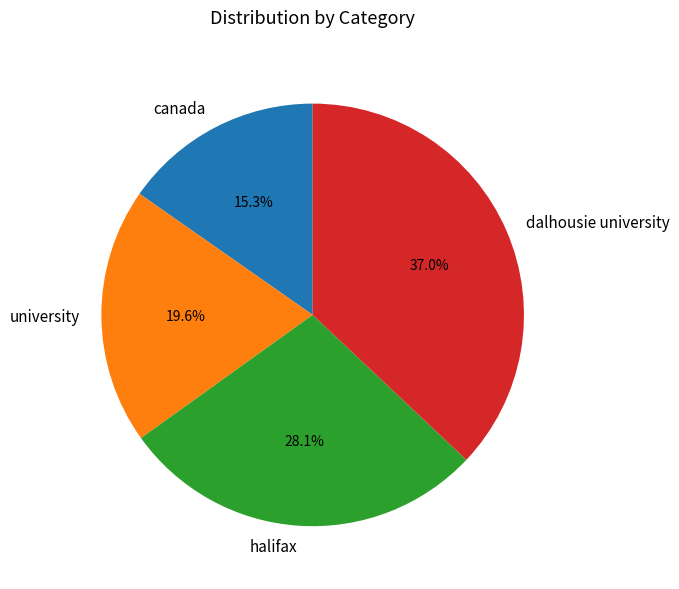

Count the number of slices in the pie.

4